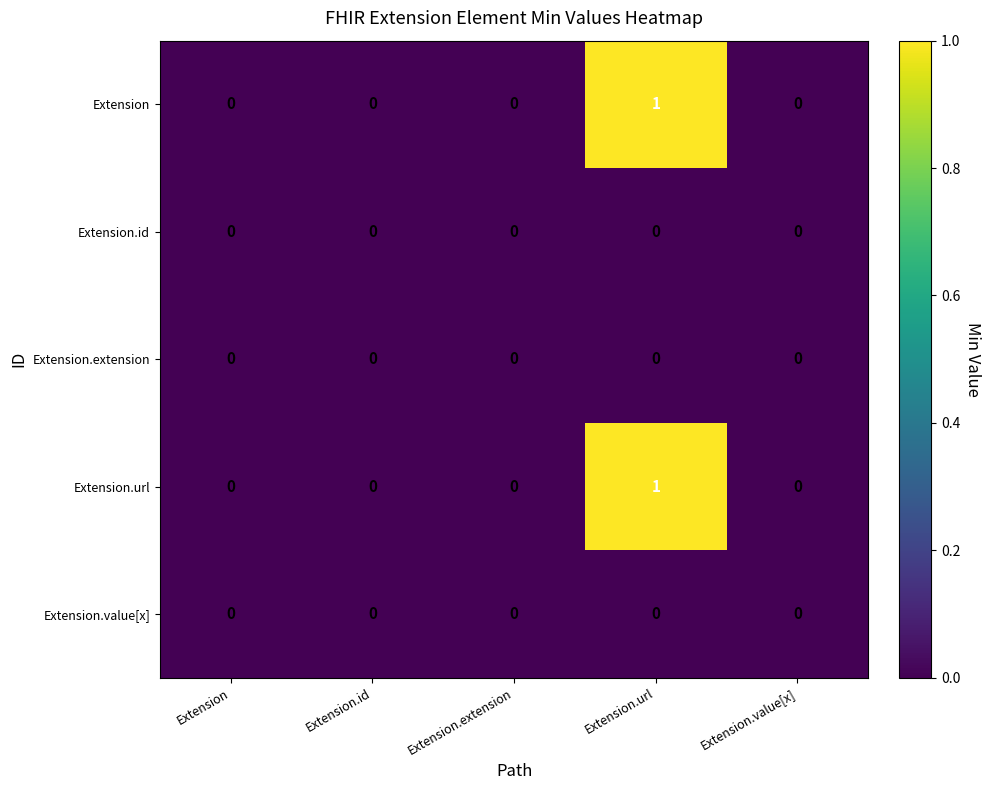

What is the spread (max minus min) of values at Extension.url?

1